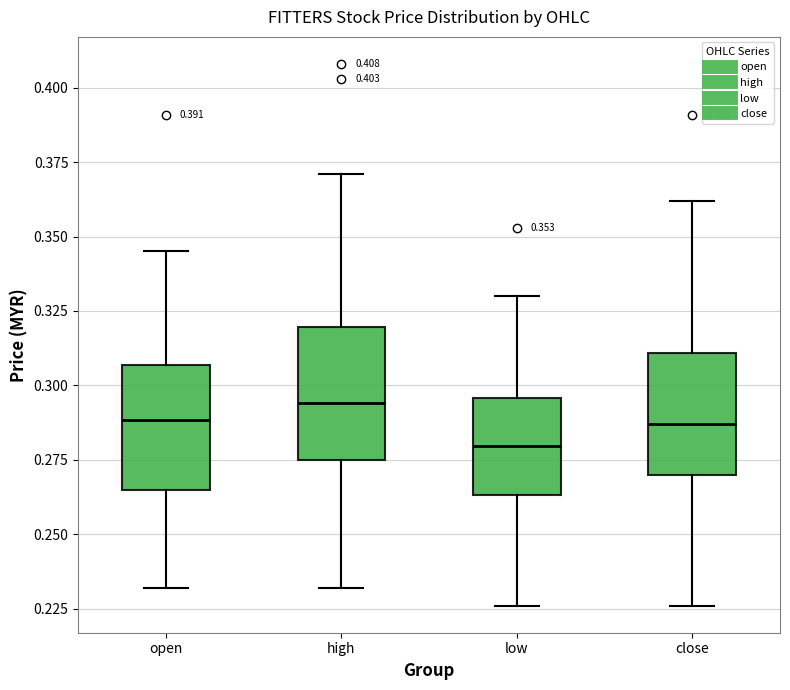

Which box's median line is the highest?

high